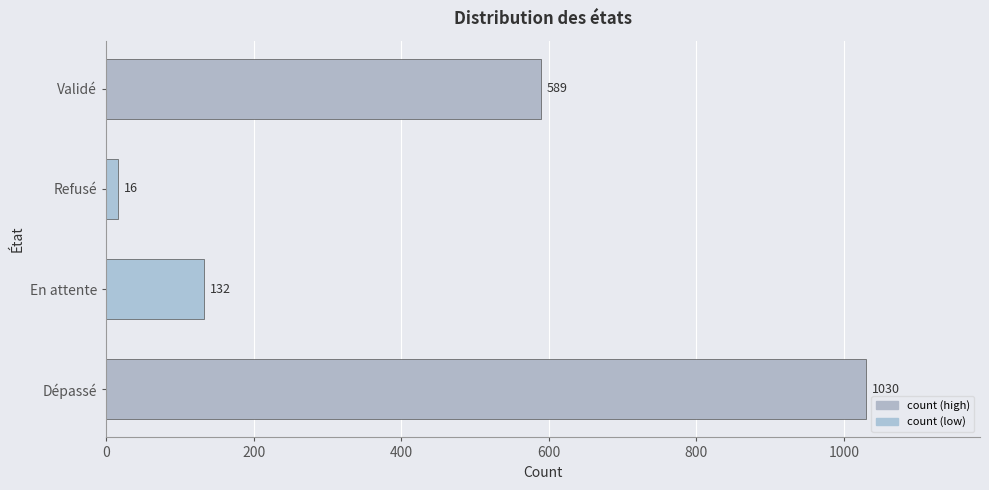

What is the greatest value displayed?

1030